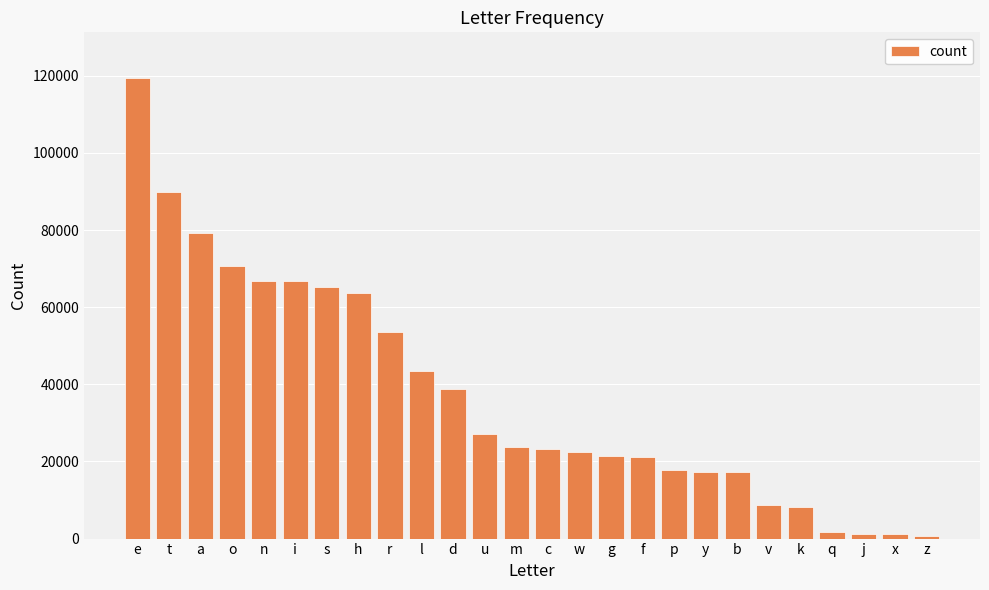

What is the difference between the values at d and q?

37253